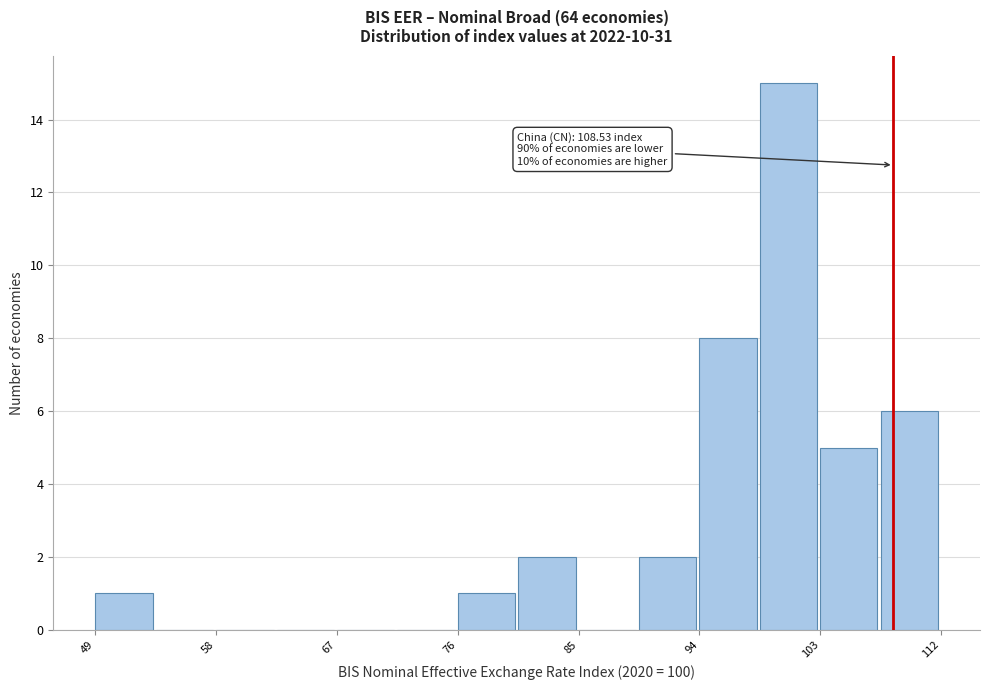

Over which range of the x-axis is the bar tallest?

99 to 103